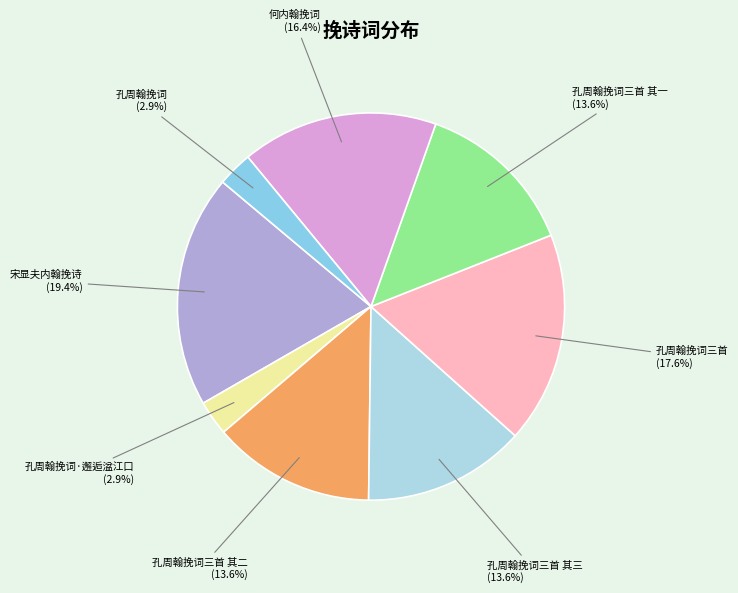

Which slice is the largest?

宋显夫内翰挽诗 (19.4%)